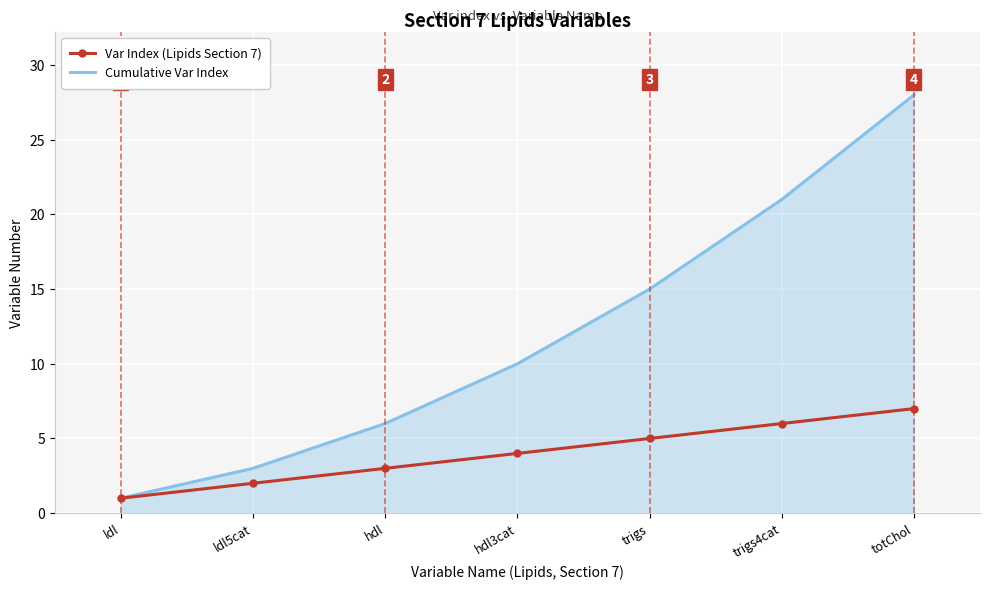

Which series has the largest range (max minus min)?

Cumulative Var Index